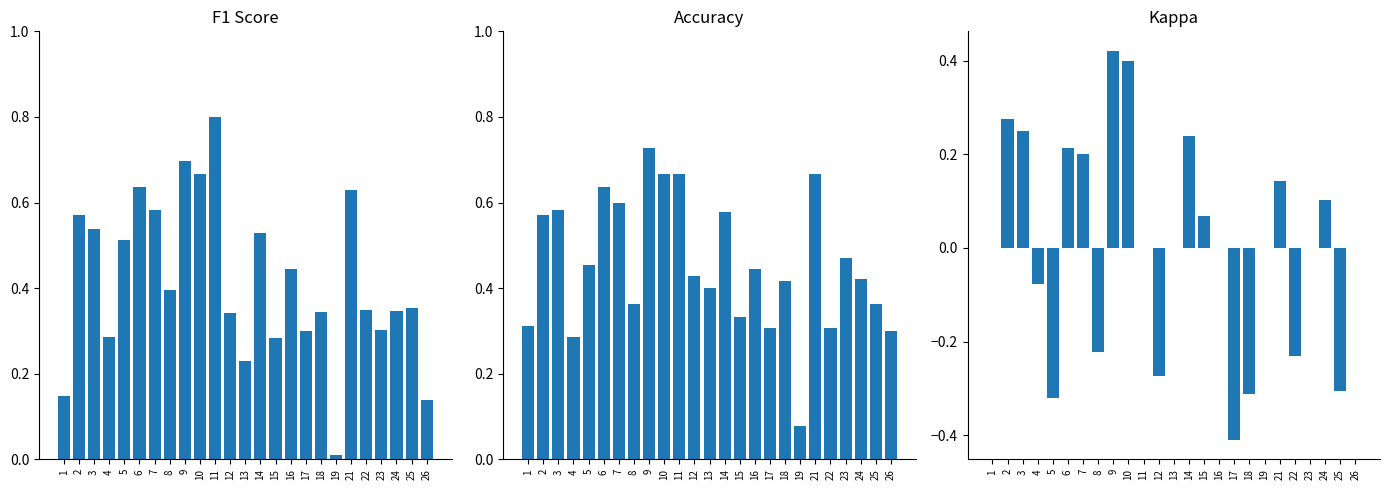

At which category is the sum across all series the highest?

9